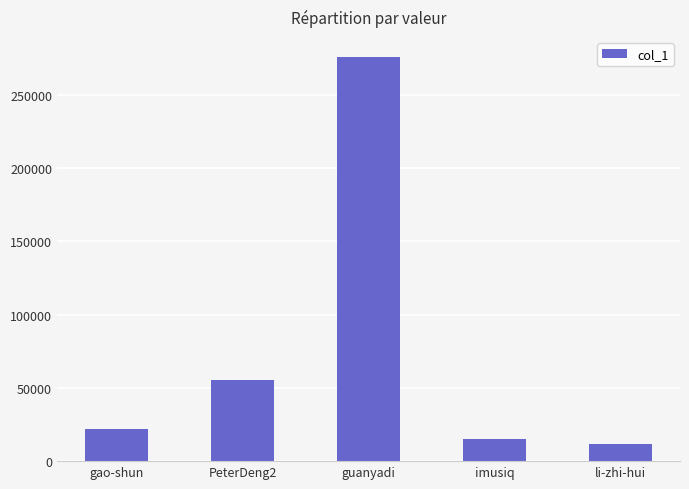

How many data points are less than 21739?

2